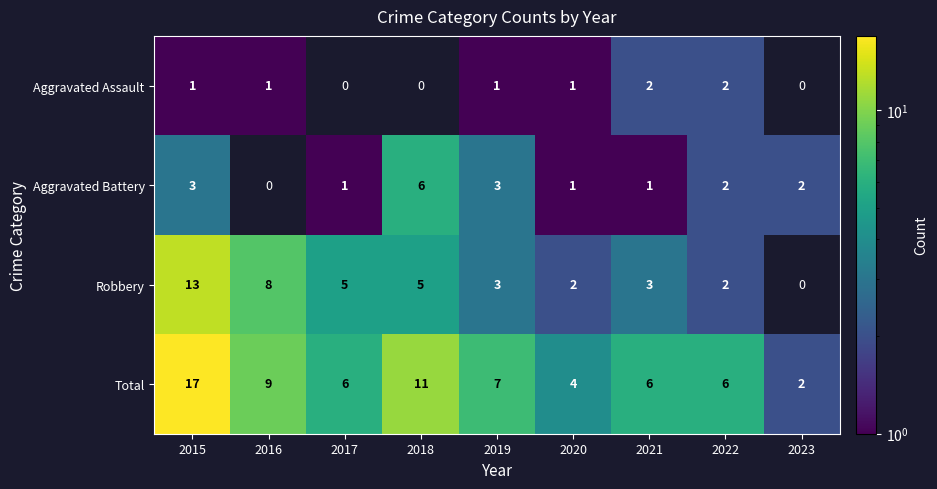

What is the sum of the Robbery values at 2016 and 2020?

10